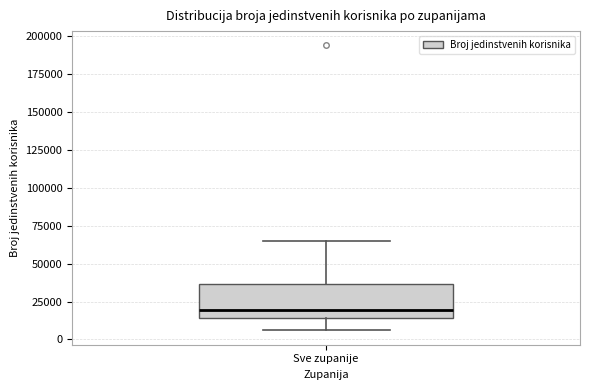

Transcribe this box plot: give where the median line is, the range the box spans, and where the two whiskers end, as read against the y-axis. The values are not printed on the chart, so give them approximately, as read against the axis.

median 20000, box 15000 to 35000, whiskers 5000 to 65000